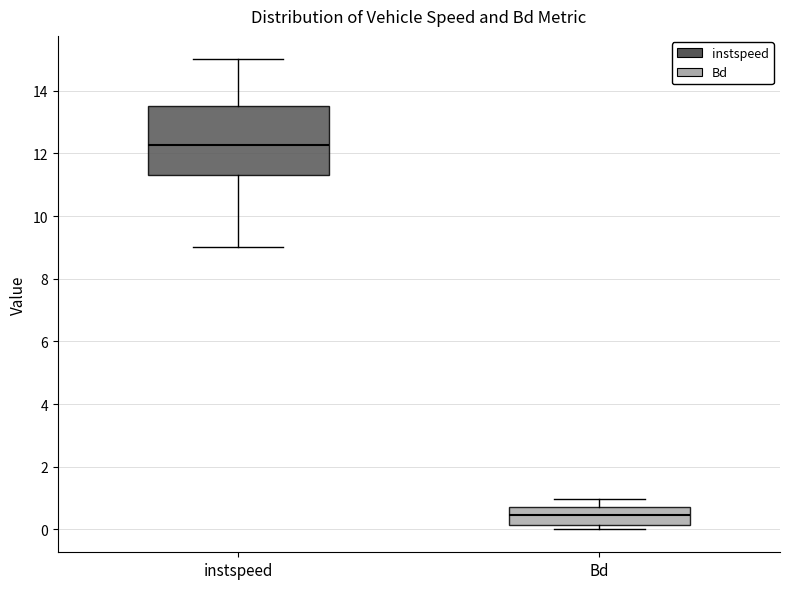

Where does the upper whisker of the box for instspeed end on the y-axis? The values are not printed on the chart, so give them approximately, as read against the axis.

15.0